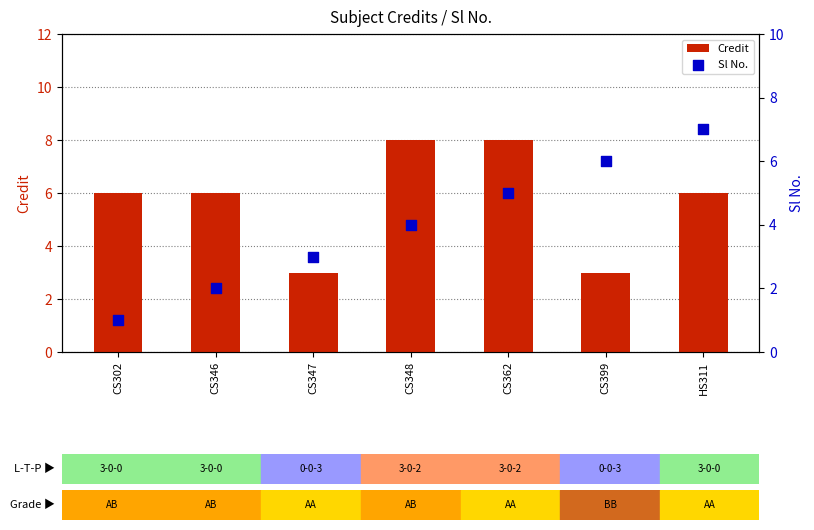

Is the value of Sl No. at CS399 greater than the value of Credit at HS311?

No